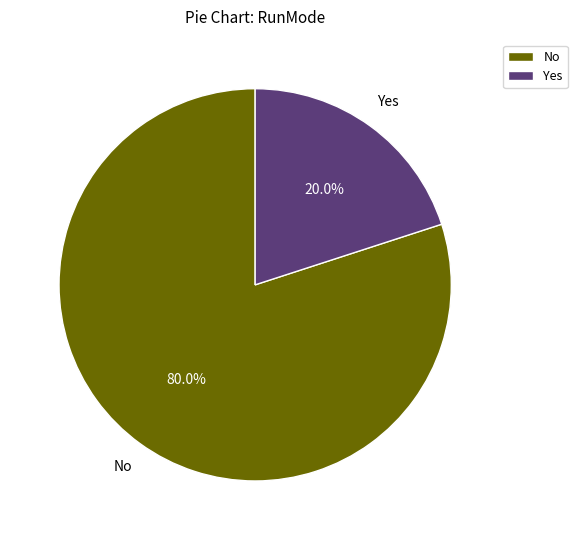

Does No represent more than half of the total?

Yes